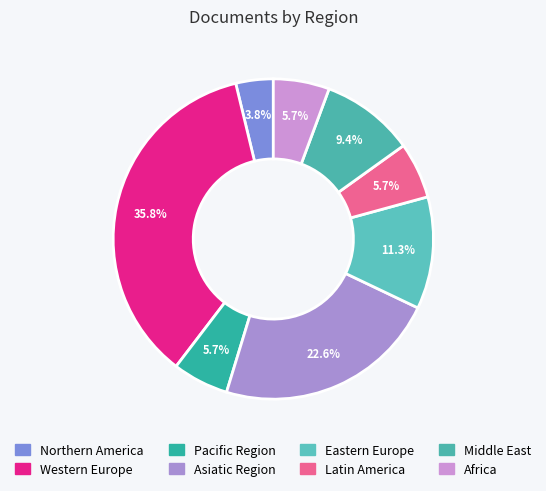

To the nearest percent, what is the combined percentage of Africa and Pacific Region?

11%